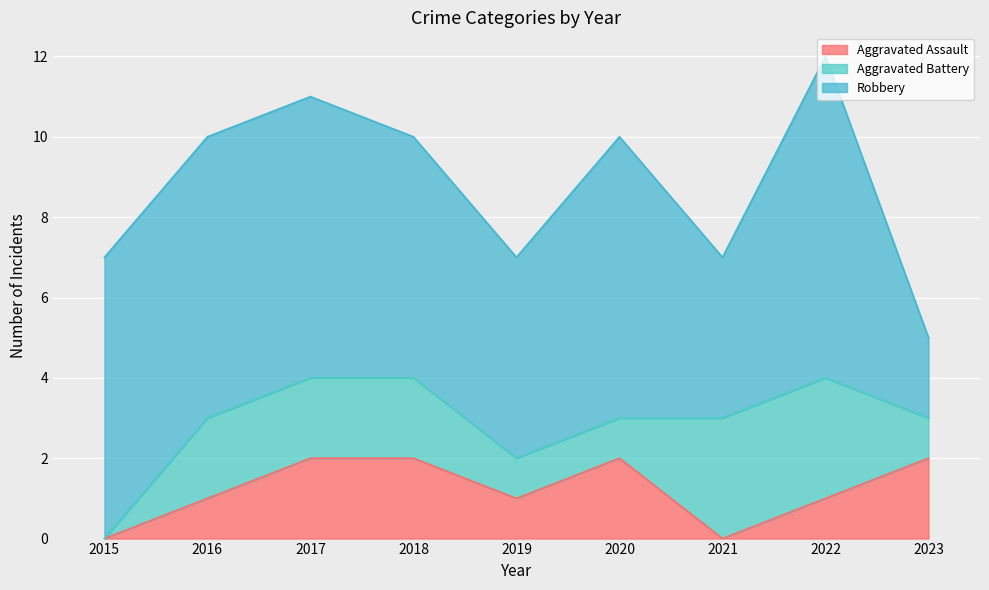

What is the average value of the Aggravated Battery series?

2